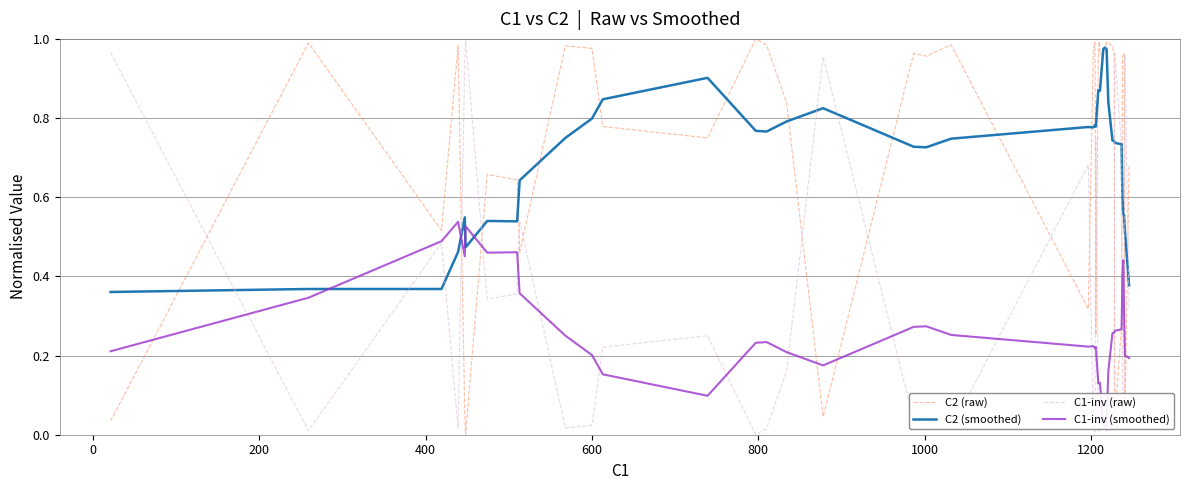

True or false: C2 (smoothed) and C1-inv (raw) cross at least once.

True